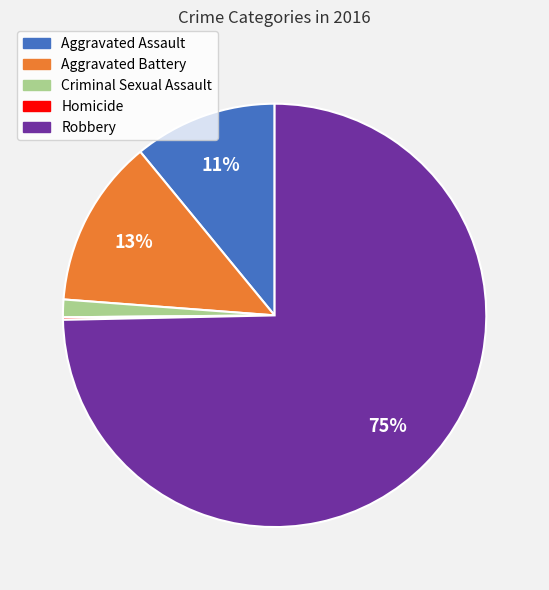

Is the sum of Robbery and Aggravated Battery greater than half?

Yes